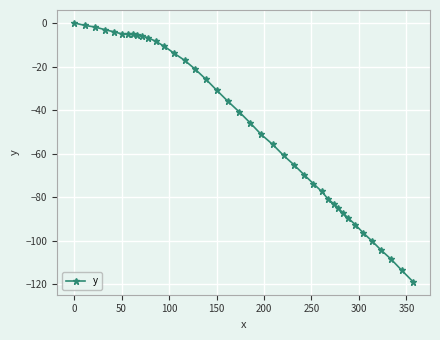

What is the value of the 37th point from the left?

-104.3